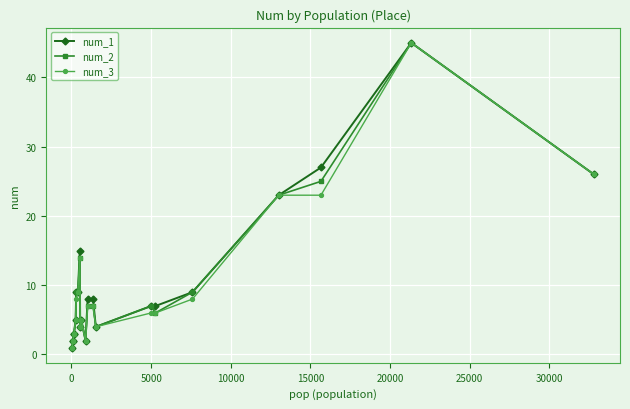

At how many categories does at least one series exceed 19?

4